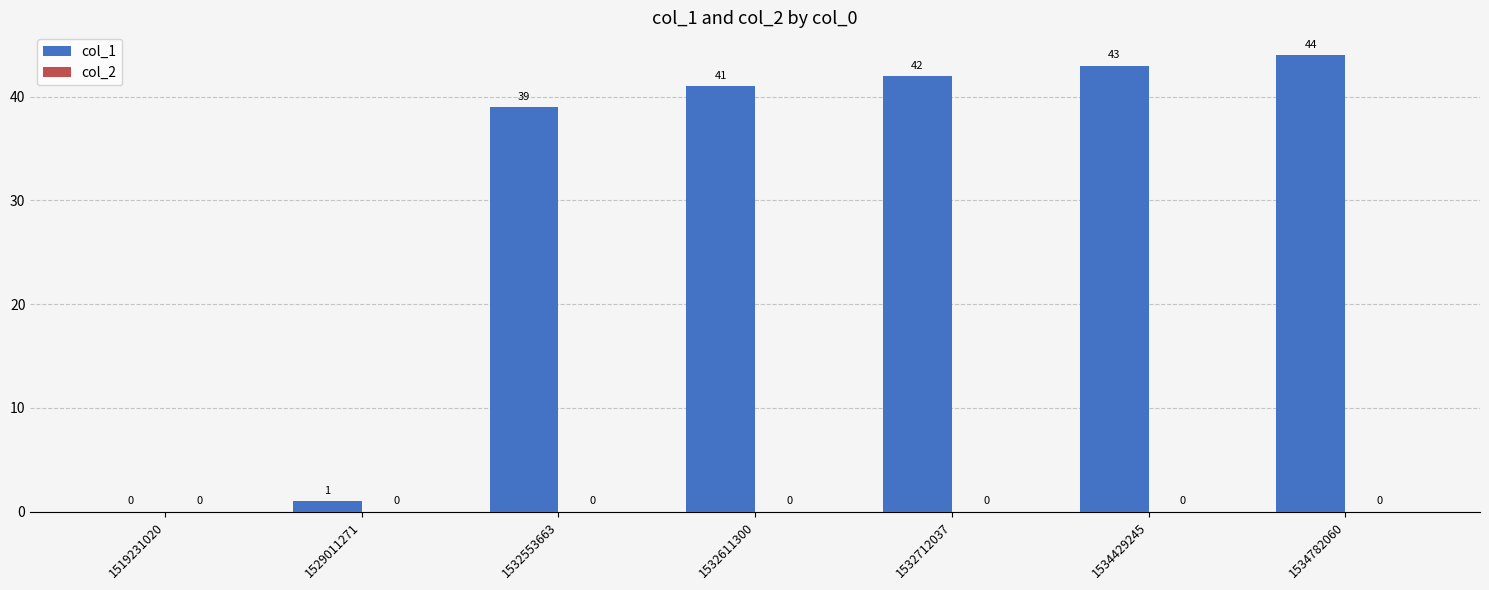

Reading left to right, extract all data points from this chart.

1519231020=0	1529011271=1	1532553663=39	1532611300=41	1532712037=42	1534429245=43	1534782060=44